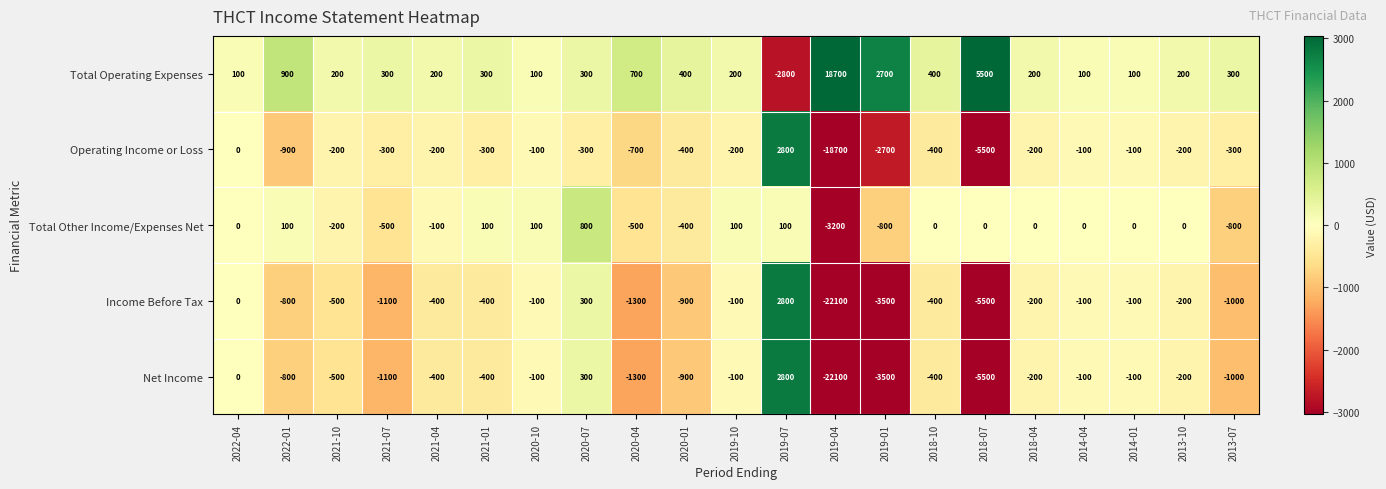

What is the sum of all Income Before Tax values?

-35600